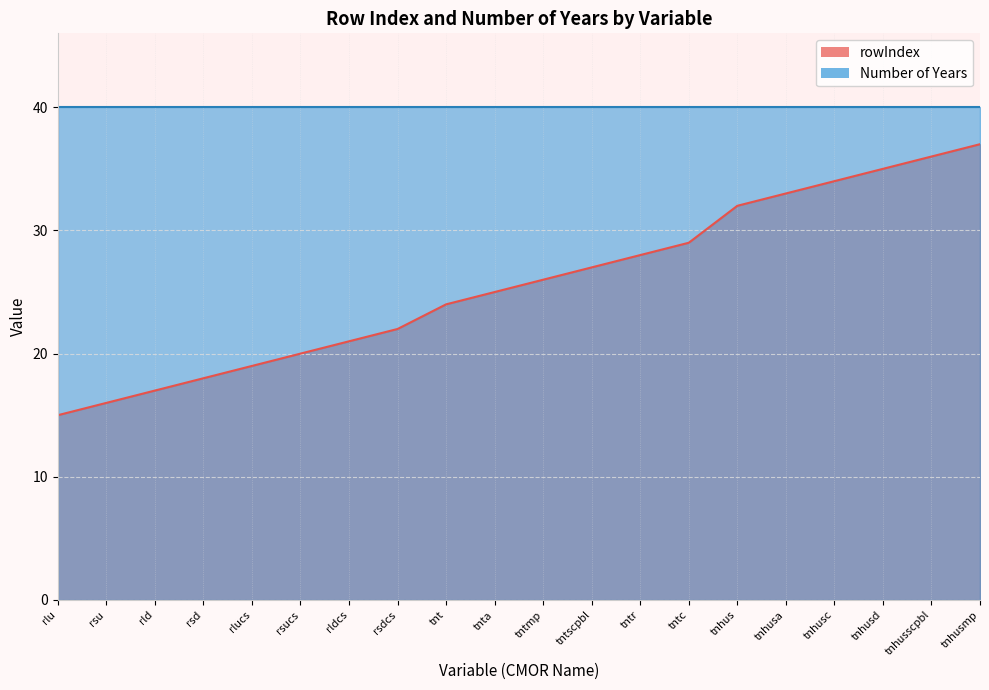

Count the number of categories in the chart.

20